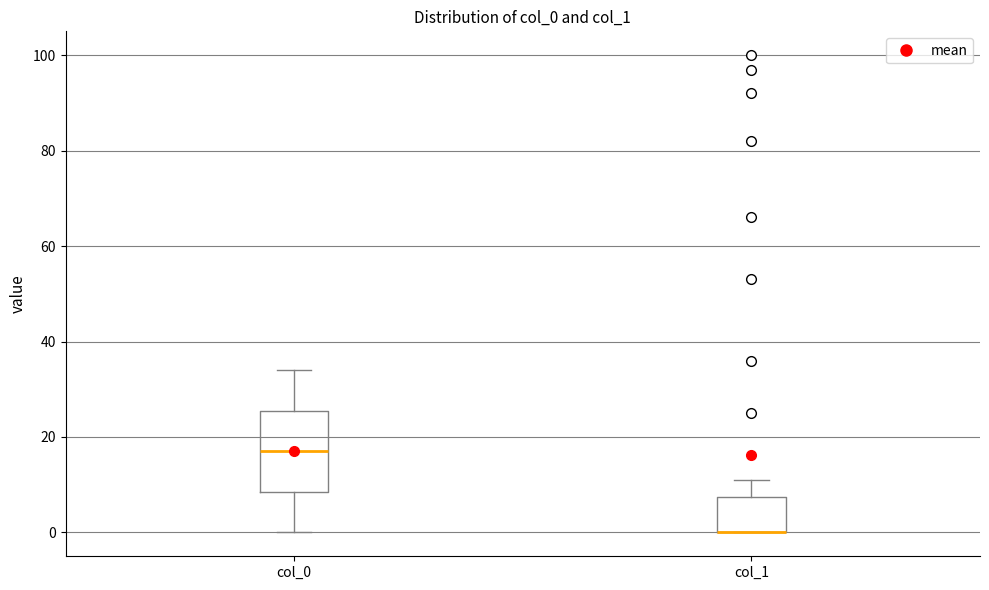

Reading left to right, read every box against the y-axis: the position of its median line, the range the box covers, and the ends of its whiskers. The values are not printed on the chart, so give them approximately, as read against the axis.

col_0: median 18, box 8 to 26, whiskers 0 to 34
col_1: median 0 (drawn on the box's lower edge), box 0 to 8, whiskers 0 to 12